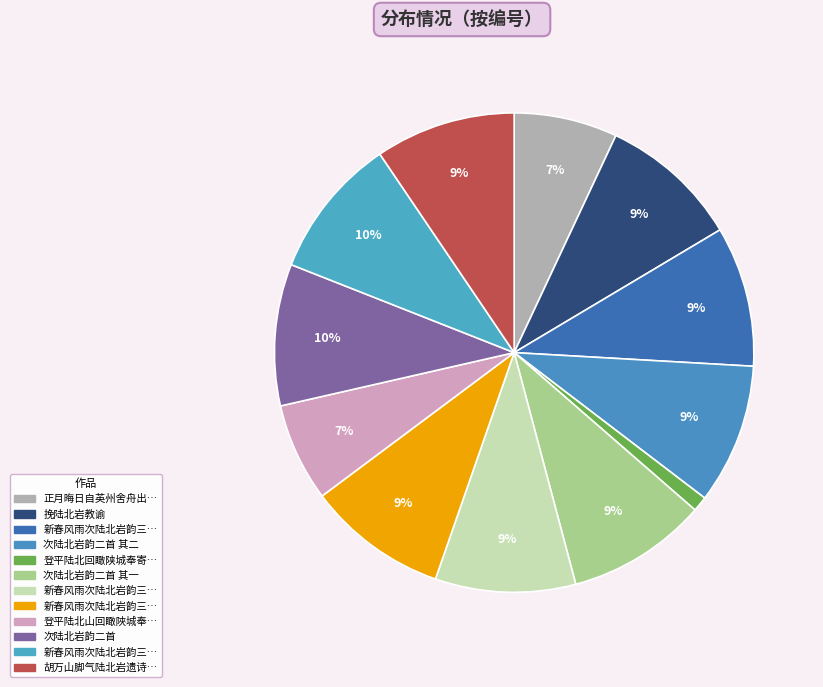

How many segments does this pie chart have?

12